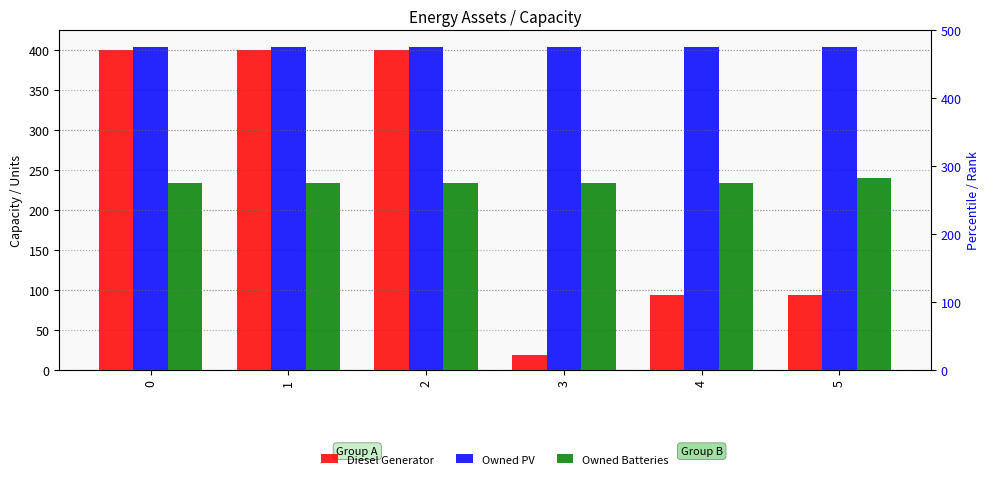

How many categories are shown in the chart?

6